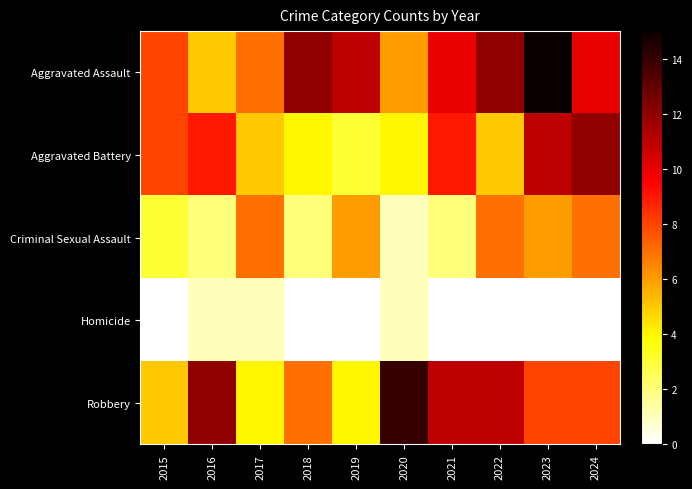

At how many categories does at least one series exceed 5?

10